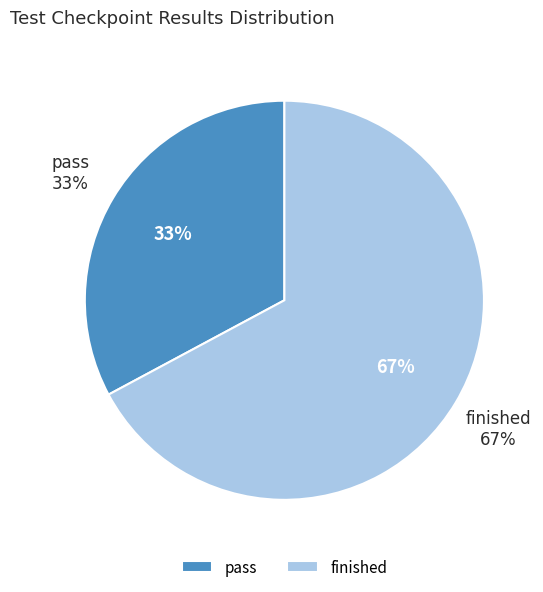

How much of the chart is everything except pass?

67.2%